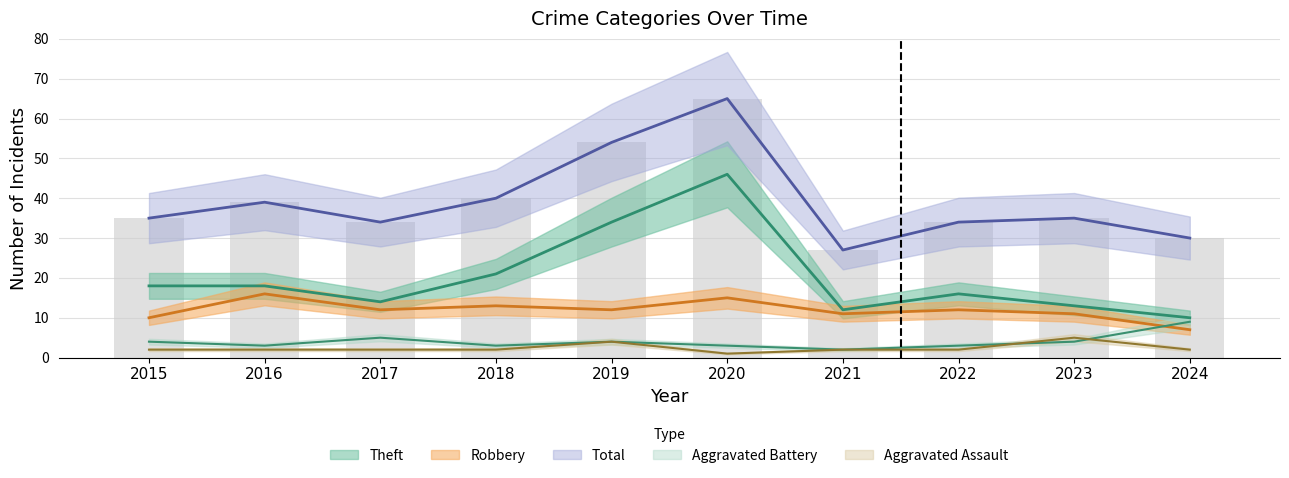

What is the minimum value for Aggravated Battery?

2